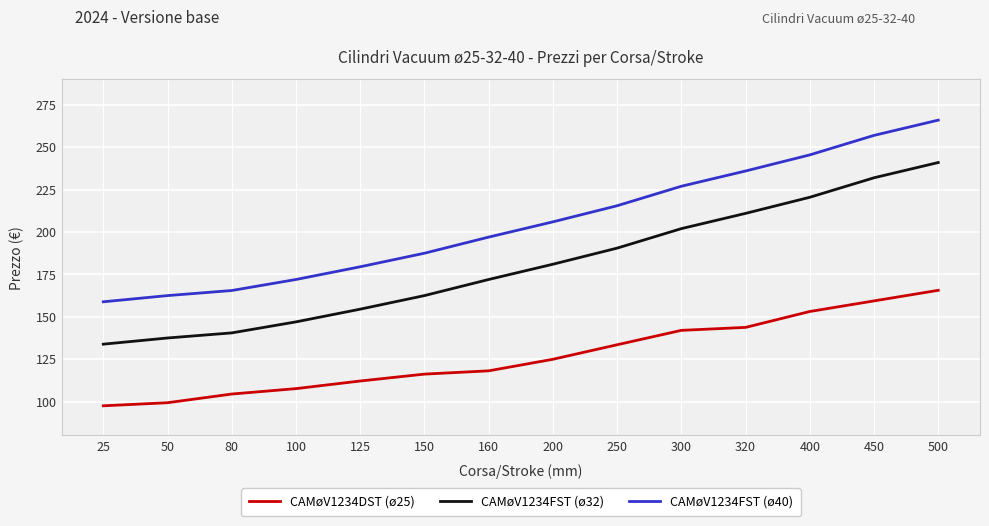

Which series has the largest total across all categories?

CAMøV1234FST (ø40)